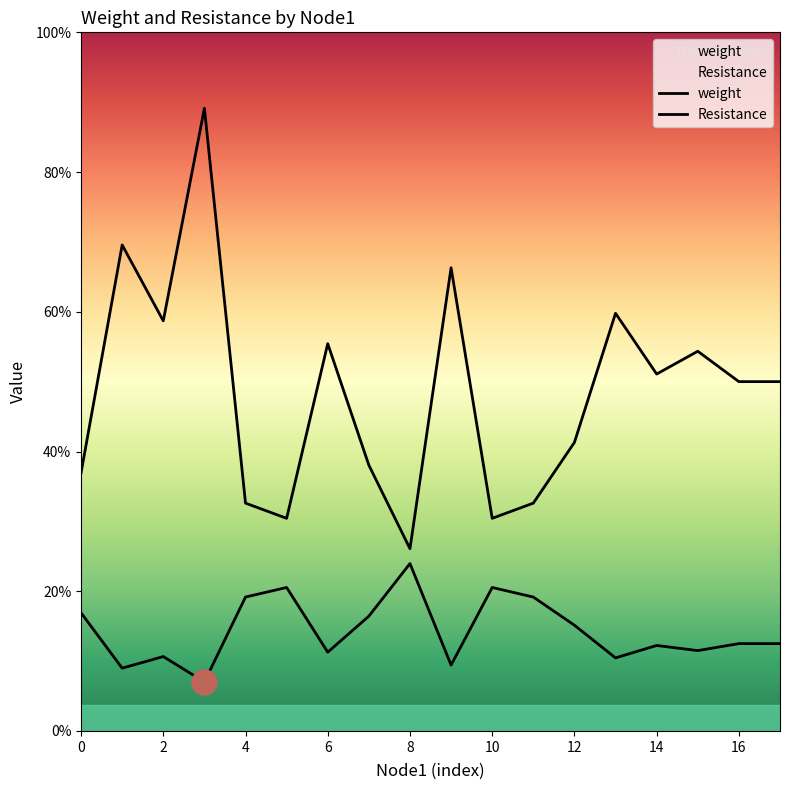

True or false: weight and Resistance intersect in this chart.

False